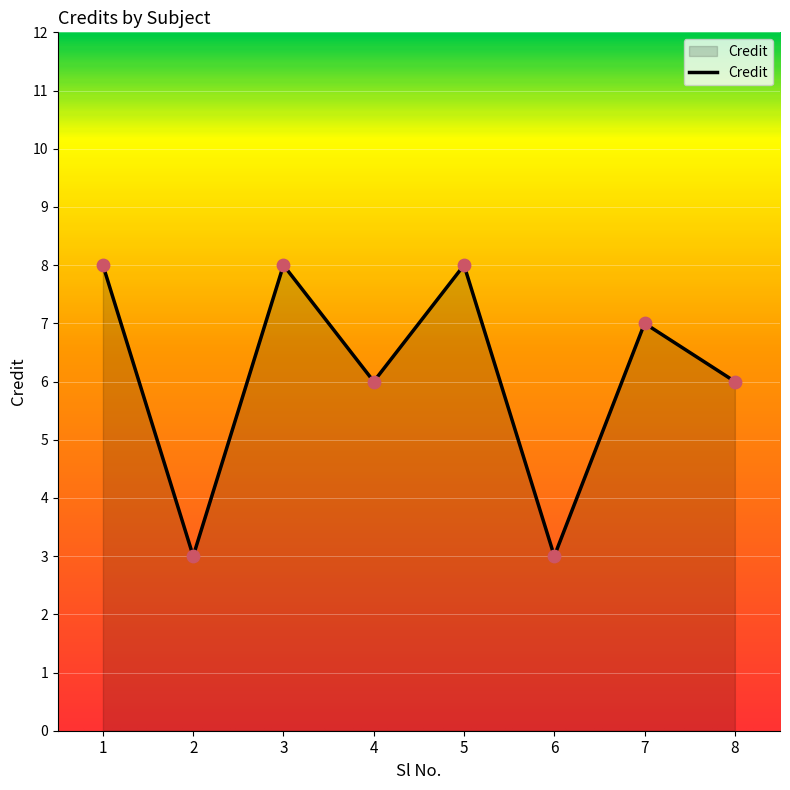

Between 3 and 4, which is larger?

3